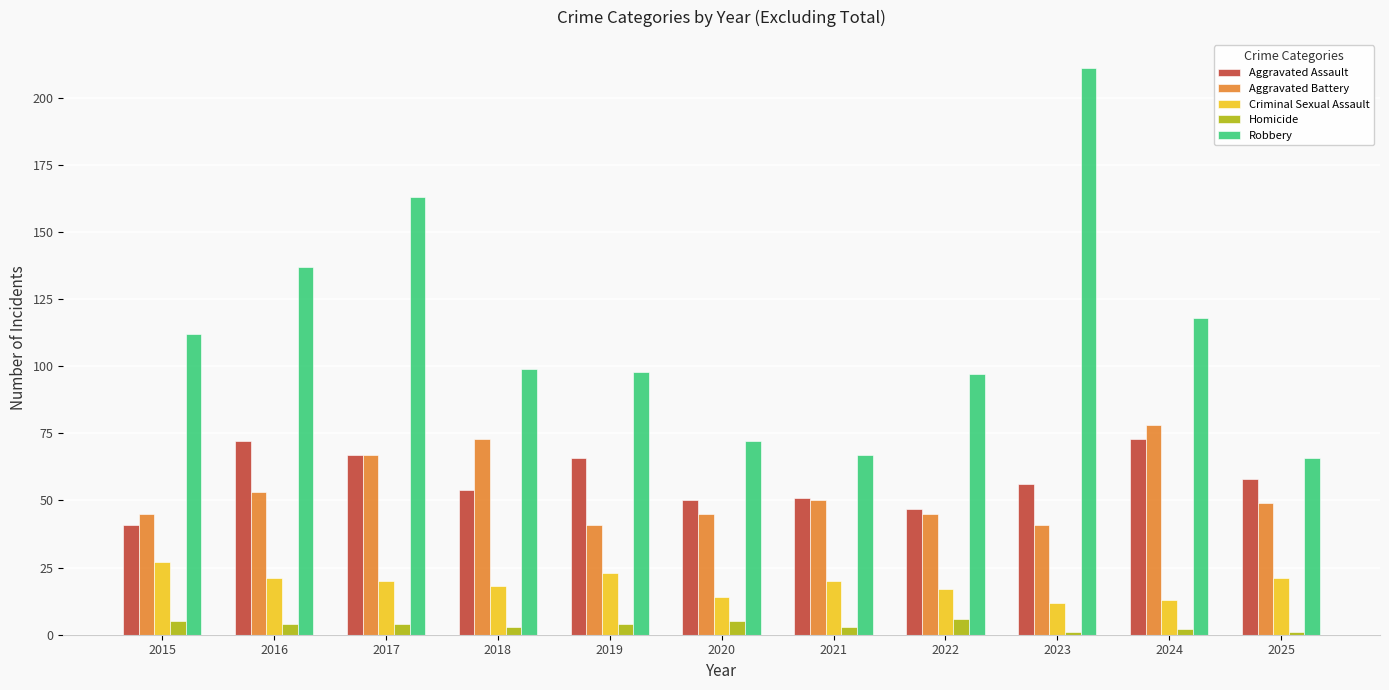

What is the highest value of the Homicide series?

6